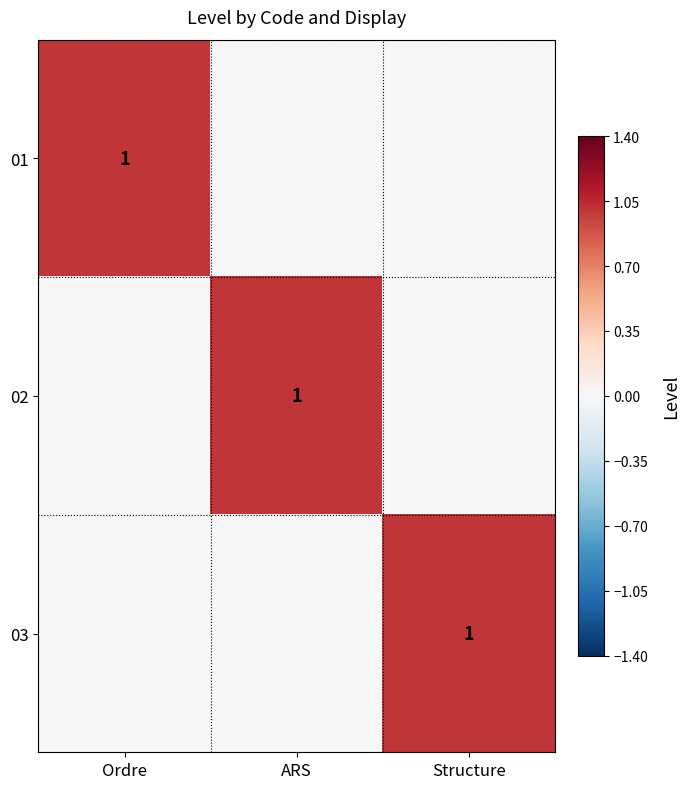

True or false: 01 has a value of 2 at Ordre.

False